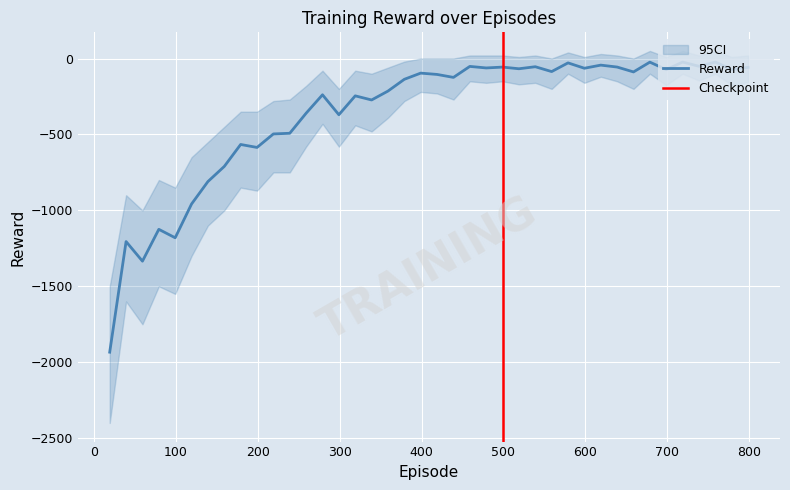

At which label does the data first exceed -104?

399